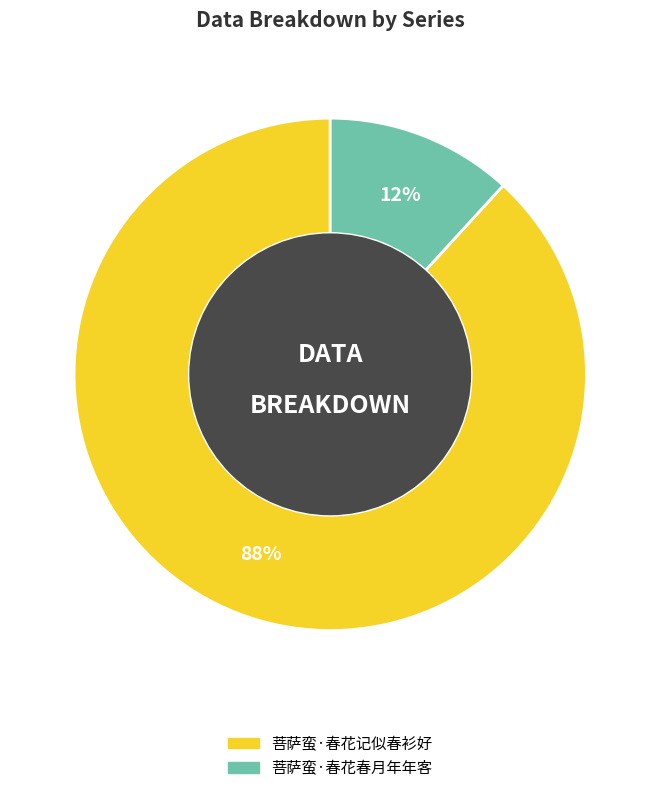

To the nearest percent, what portion does 菩萨蛮·春花春月年年客 represent?

12%